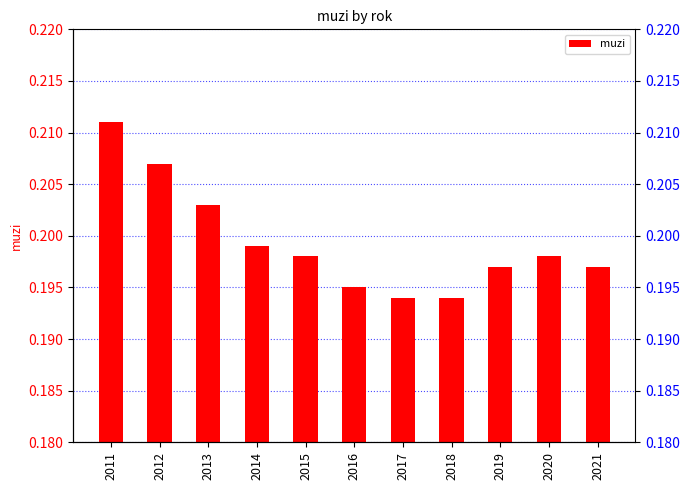

Rank the categories by value from highest to lowest.

2011, 2012, 2013, 2014, 2015, 2020, 2019, 2021, 2016, 2017, 2018